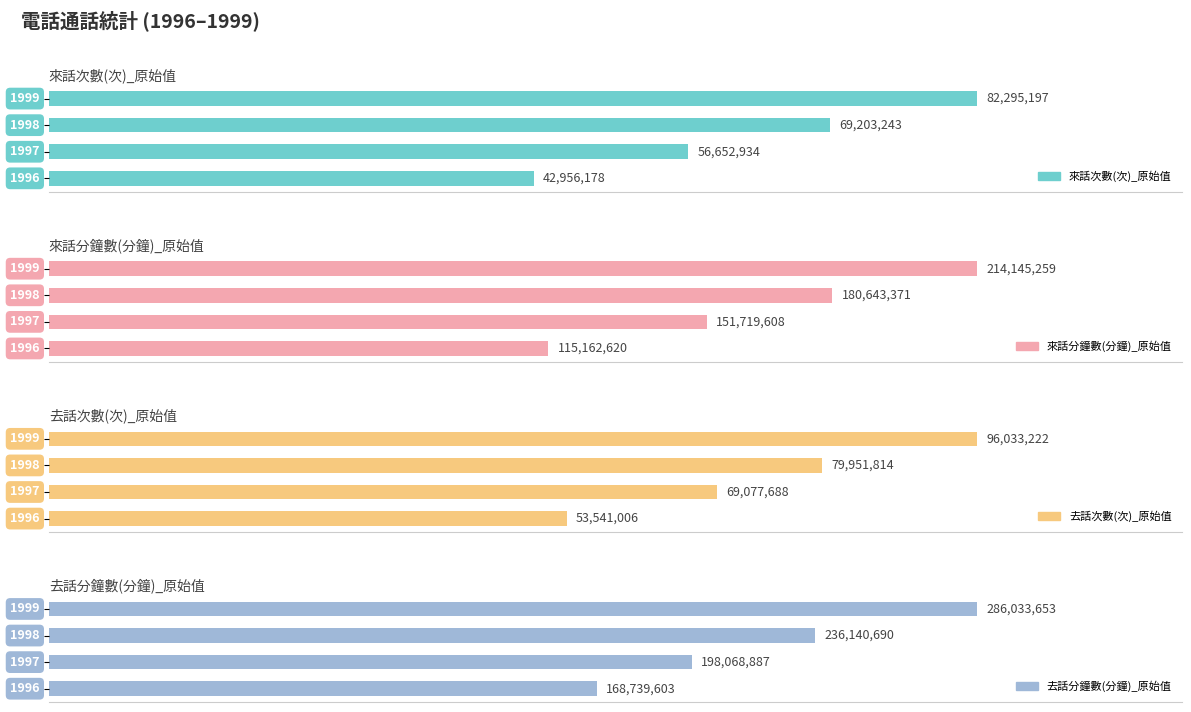

Does the chart contain any negative values?

No